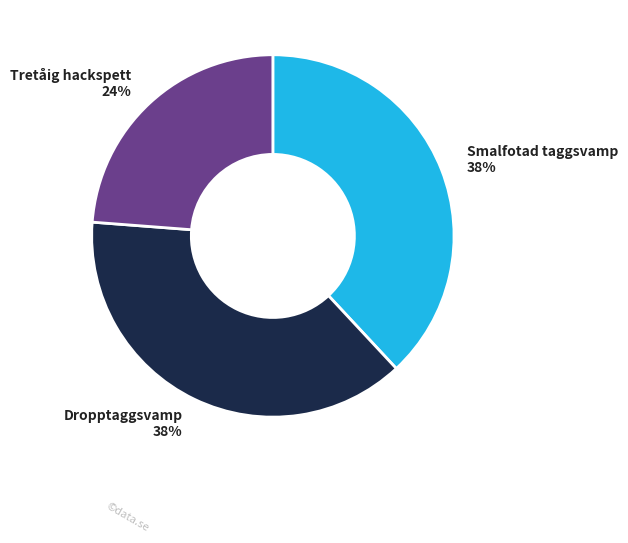

To the nearest percent, what percentage of the pie is Dropptaggsvamp?

38%